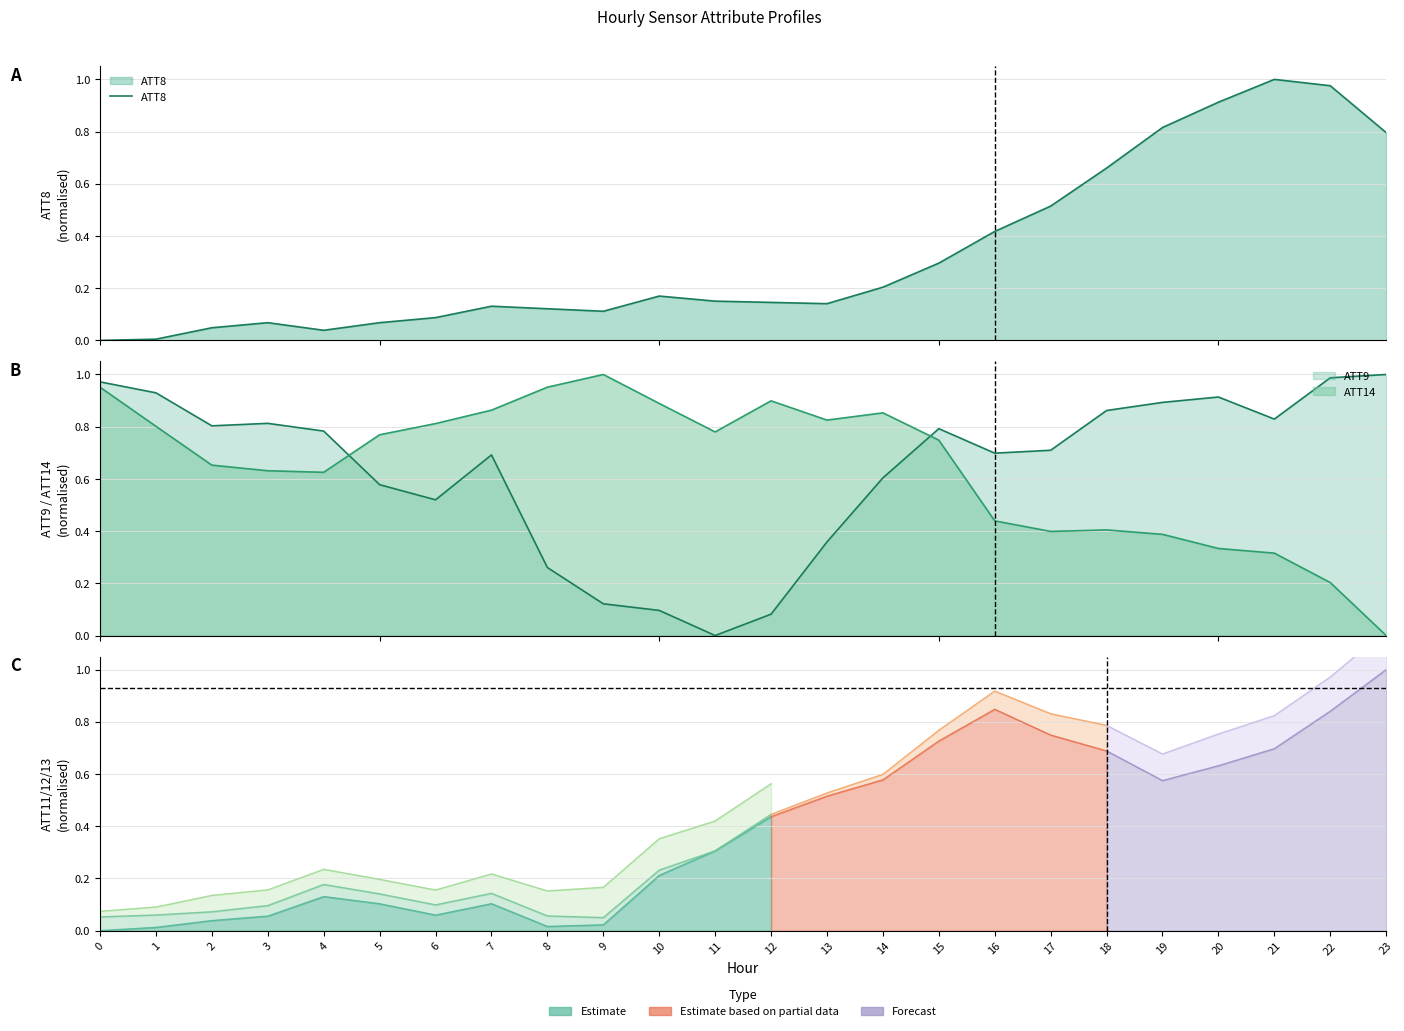

What is the maximum value shown in the chart?

1.0